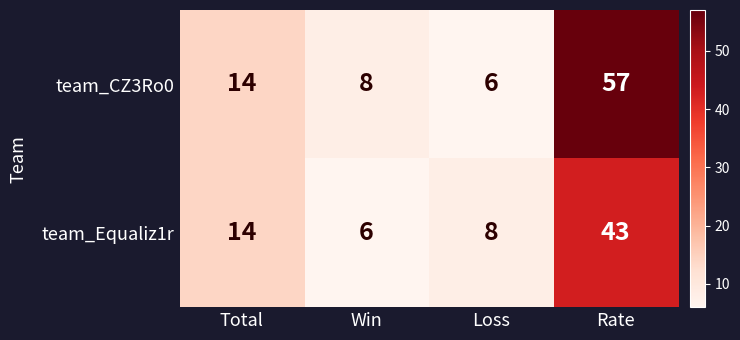

Which category has the highest value in the team_CZ3Ro0 series?

Rate